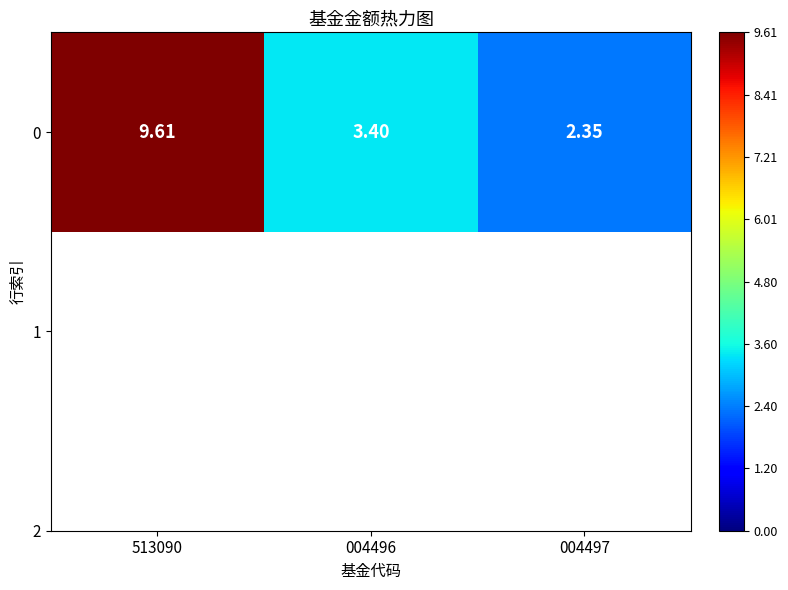

Reading left to right, transcribe all the data shown in this chart.

9.6	3.4	2.4